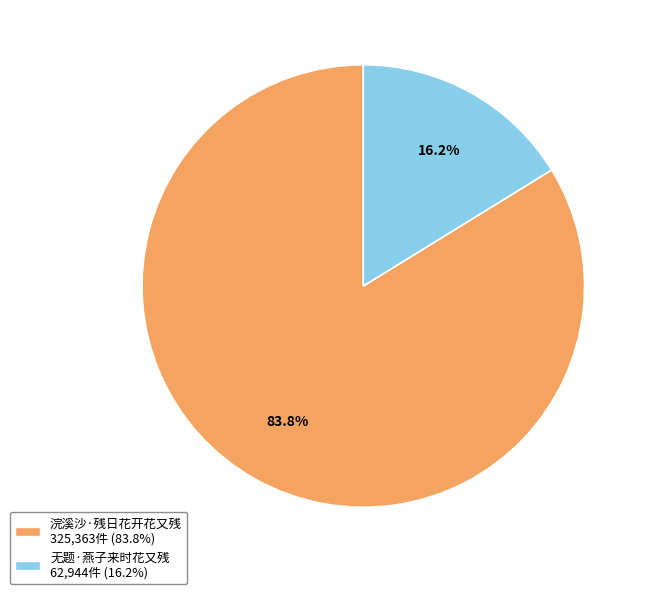

To the nearest percent, what percentage of the pie is 无题·燕子来时花又残?

16%